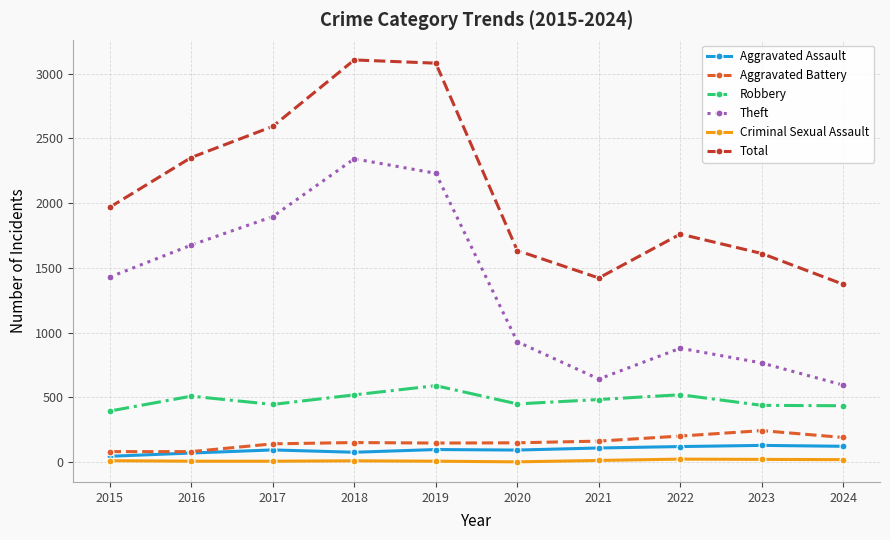

What is the difference between the maximum and minimum values in the Aggravated Assault series?

84